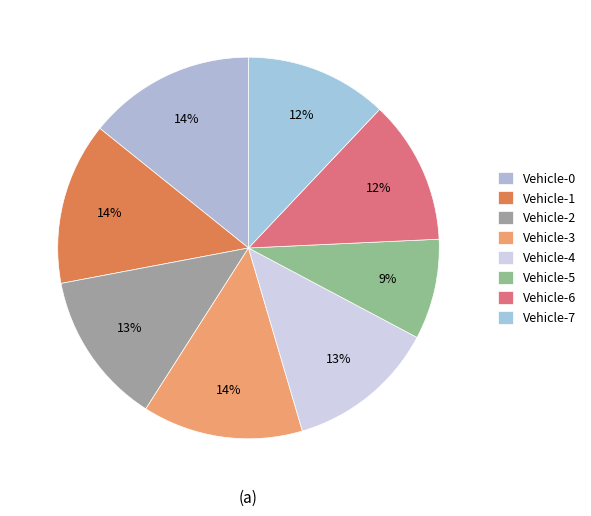

Rank the categories by value from highest to lowest.

Vehicle-0, Vehicle-1, Vehicle-3, Vehicle-2, Vehicle-4, Vehicle-6, Vehicle-7, Vehicle-5